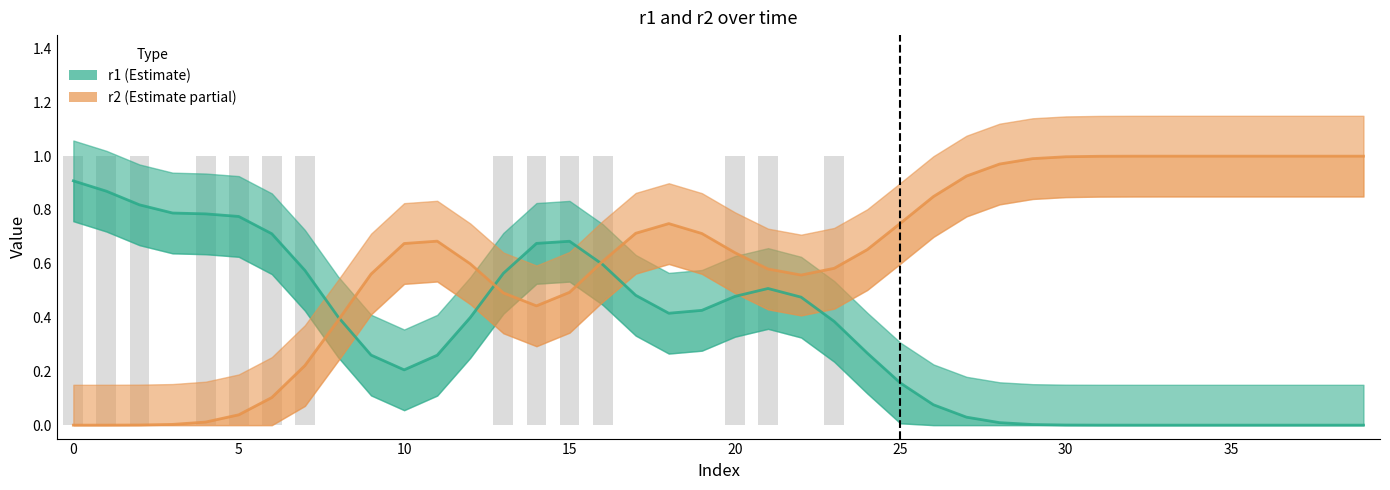

Where is r1 nearest to the value 0?

32